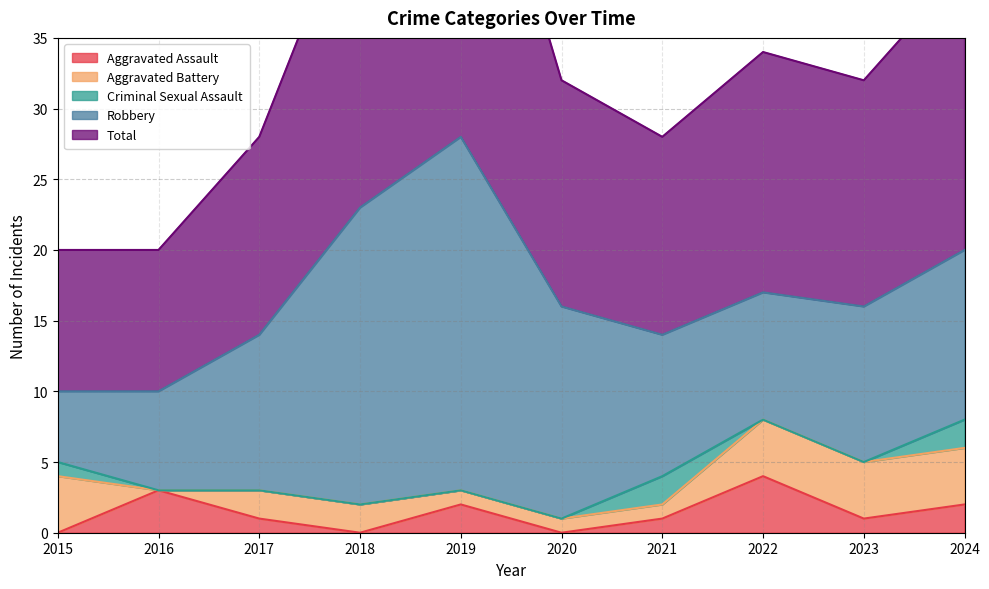

The value of Total at 2022 is 17. True or false?

True